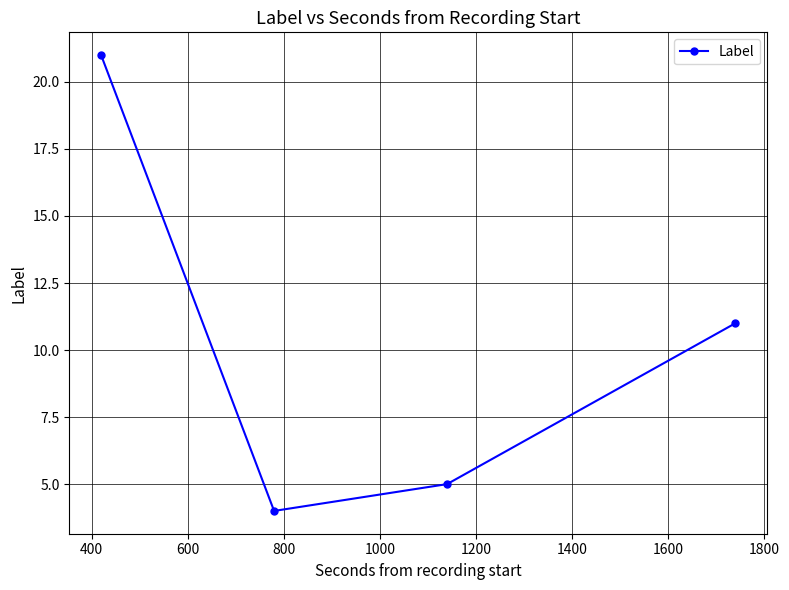

What is the minimum value shown in the chart?

4